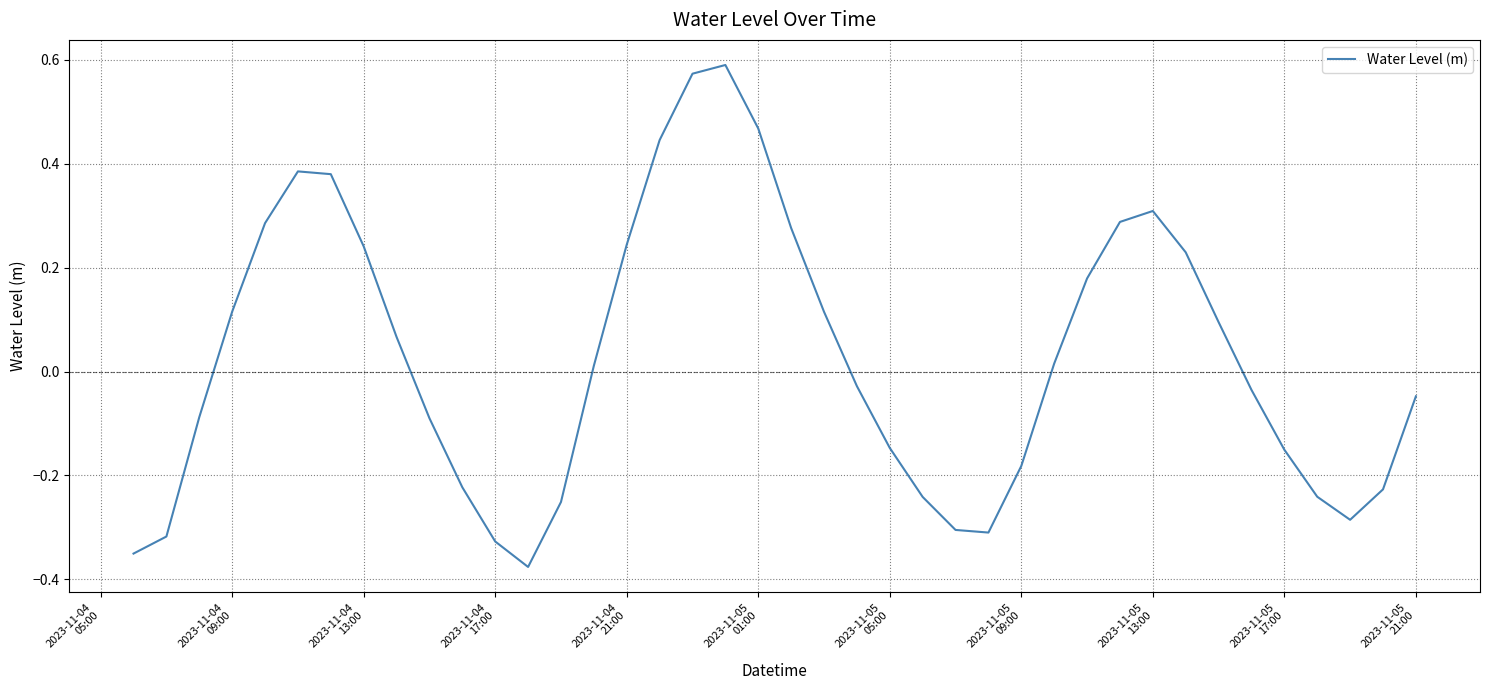

What is the difference between the maximum and minimum values?

1.0